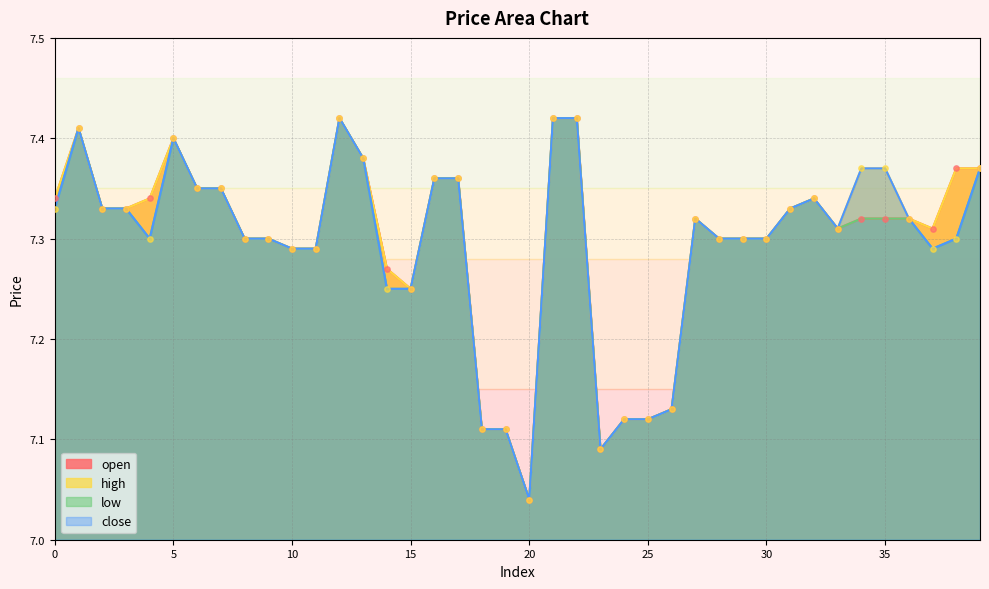

What are all the series names shown in the legend?

open, high, low, close